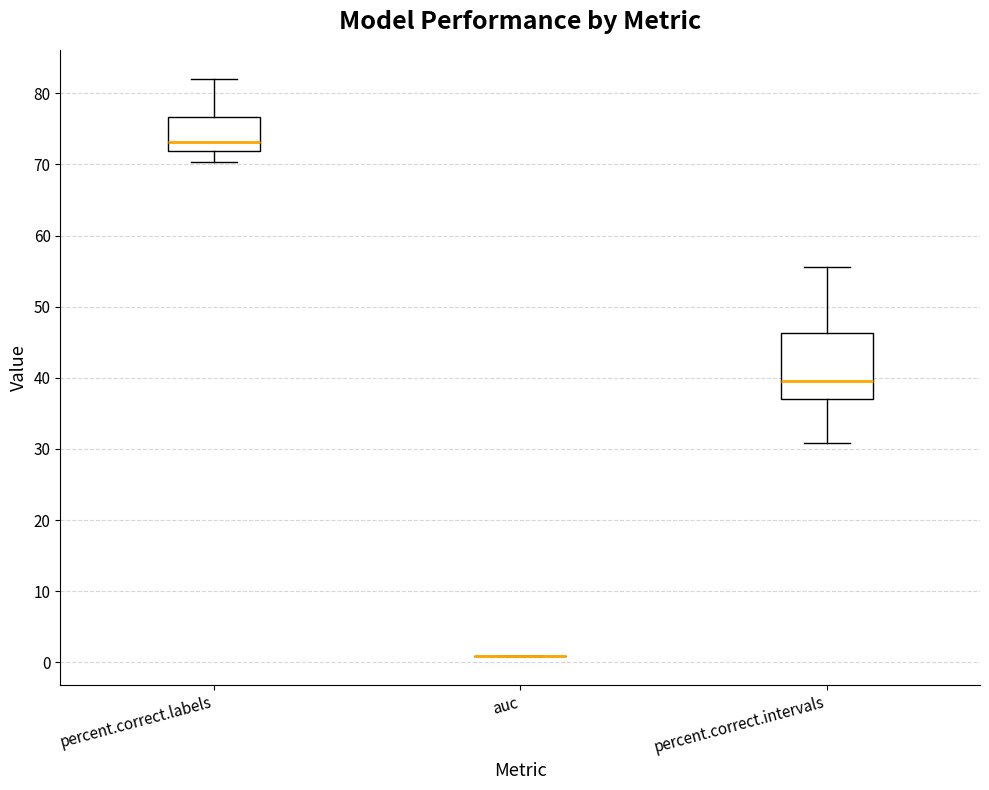

Reading left to right, read every box against the y-axis: the position of its median line, the range the box covers, and the ends of its whiskers. The values are not printed on the chart, so give them approximately, as read against the axis.

percent.correct.labels: median 73, box 72 to 77, whiskers 70 to 82
auc: box collapsed to a line at 1, whiskers 1 to 1
percent.correct.intervals: median 40, box 37 to 46, whiskers 31 to 56